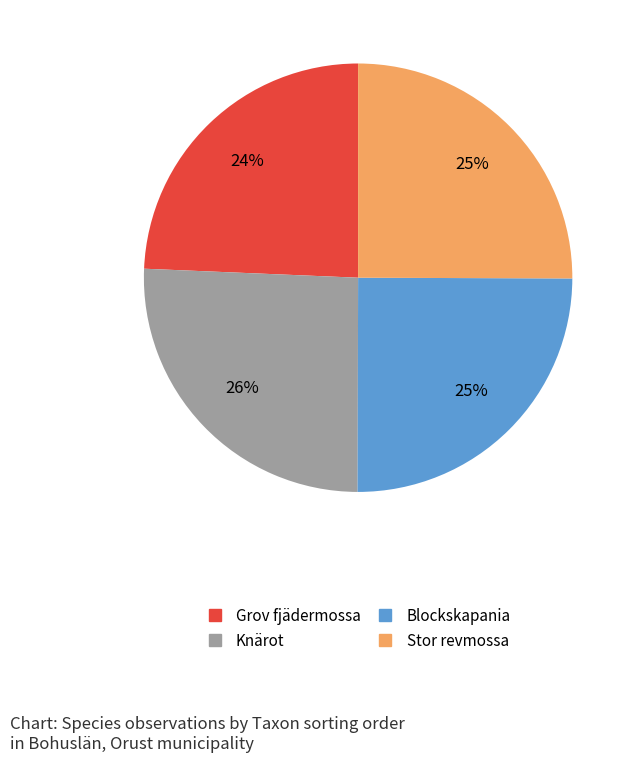

Does Blockskapania account for over 50% of the chart?

No